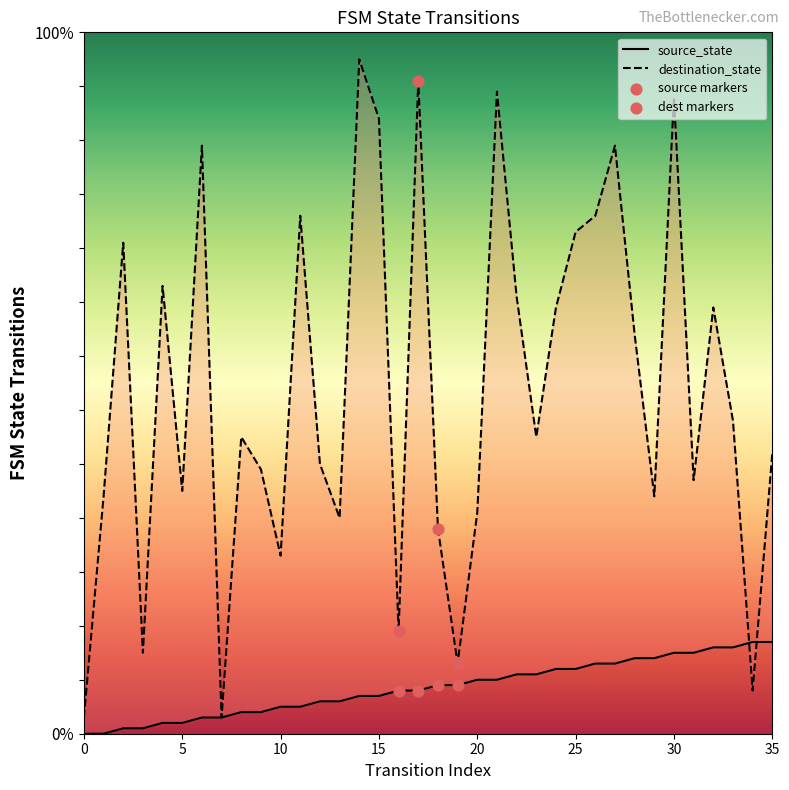

At which category is the sum across all series the highest?

30